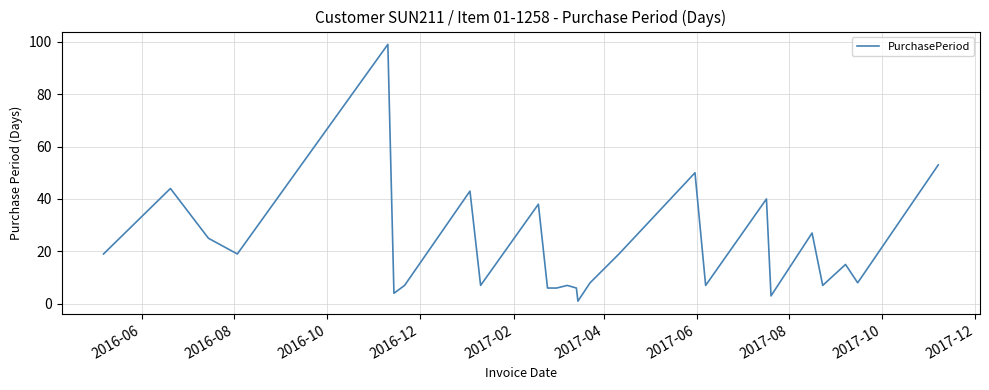

What is the maximum value shown in the chart?

99